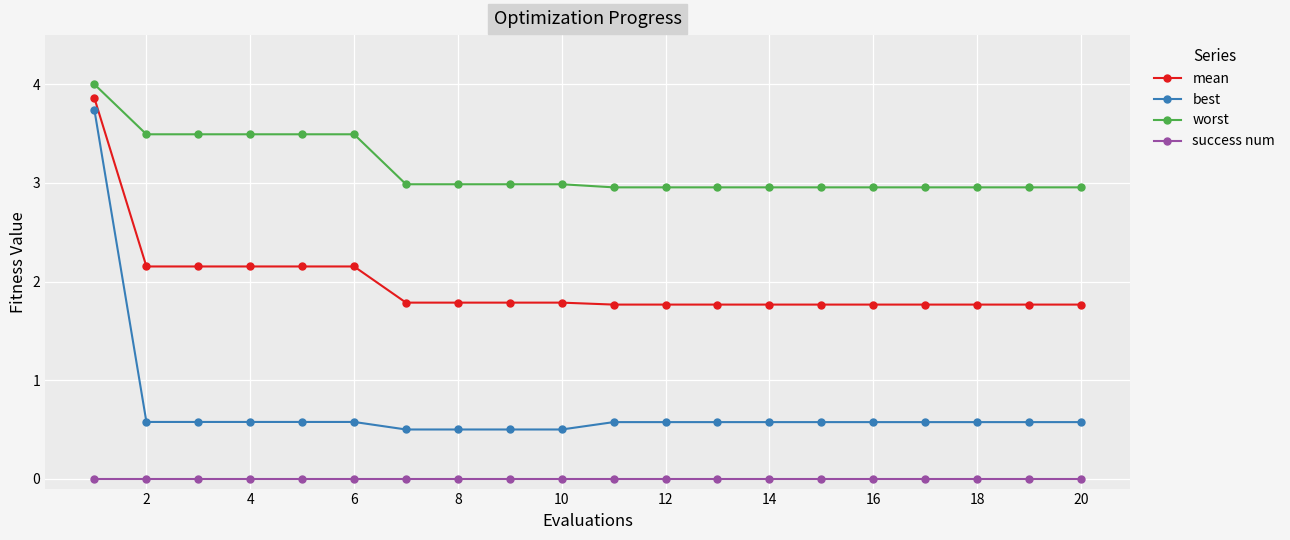

What are all the series names shown in the legend?

mean, best, worst, success num